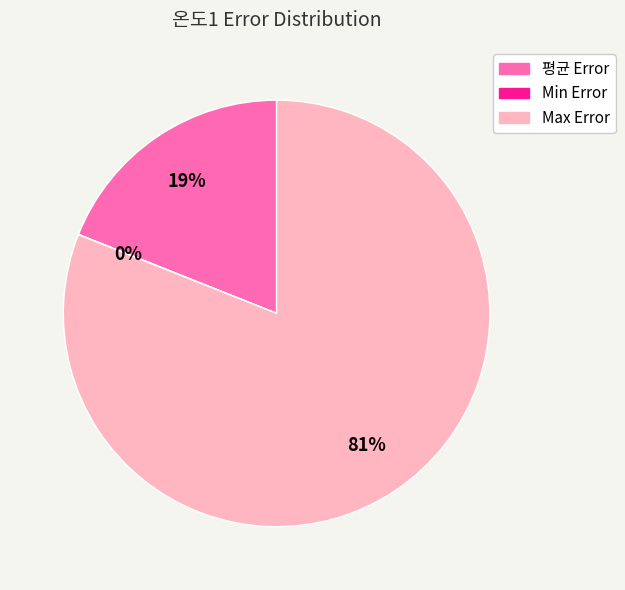

Which slice is the largest?

Max Error